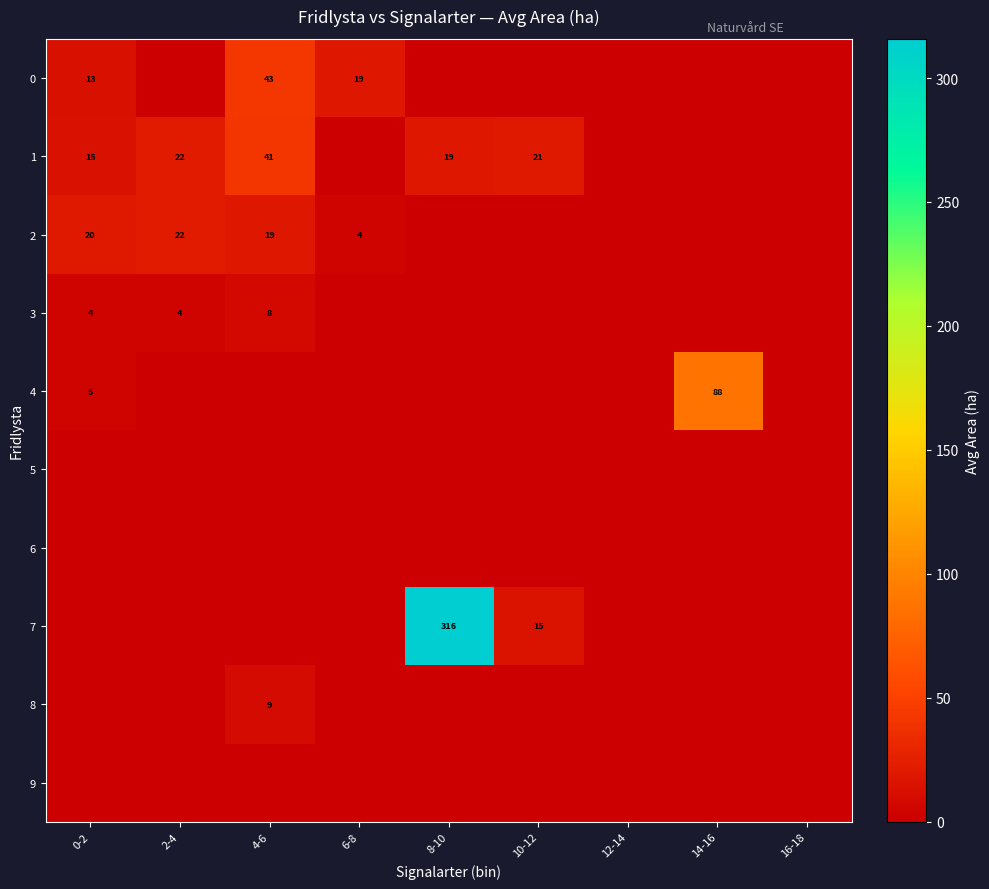

True or false: 4 has a value of 5 at 0-2.

True